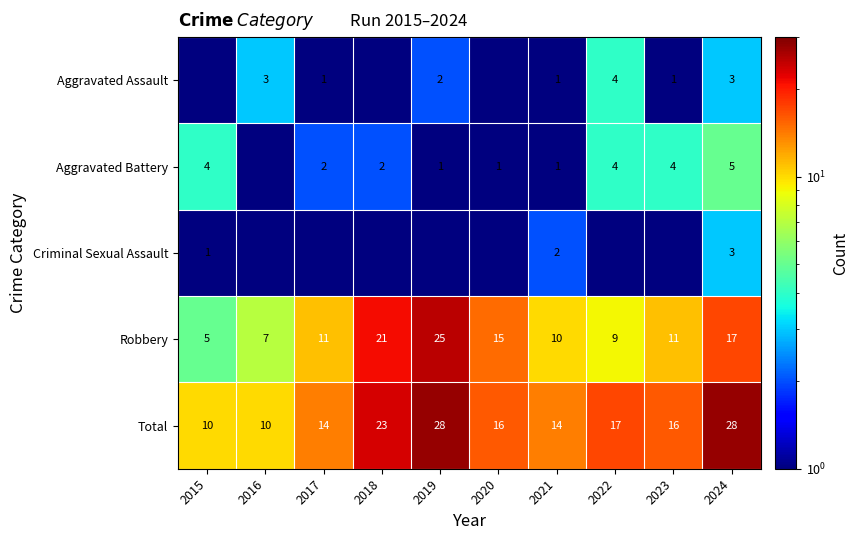

How many series are shown in this chart?

5